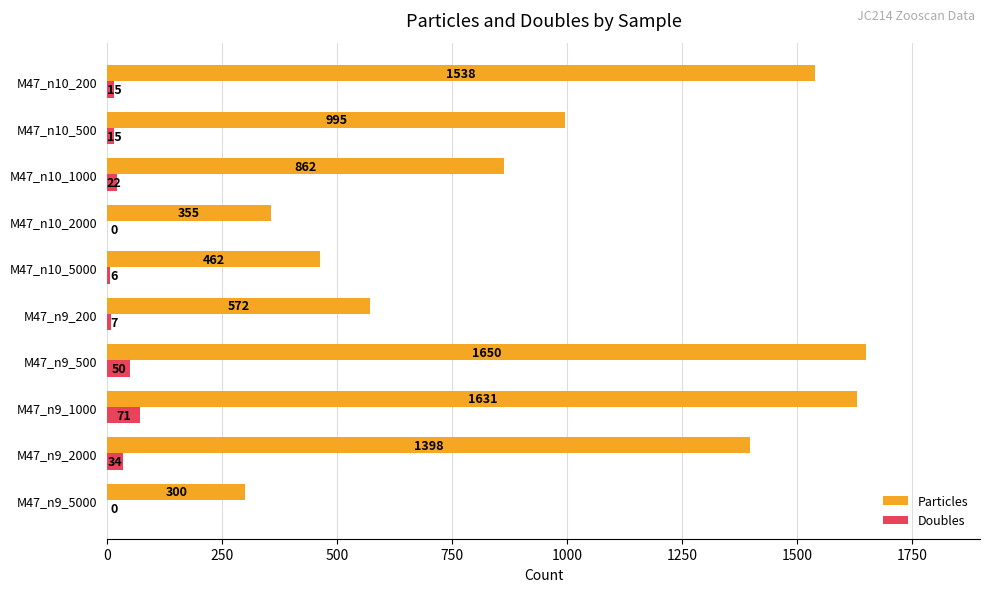

Which category has the highest value in the Particles series?

M47_n9_500